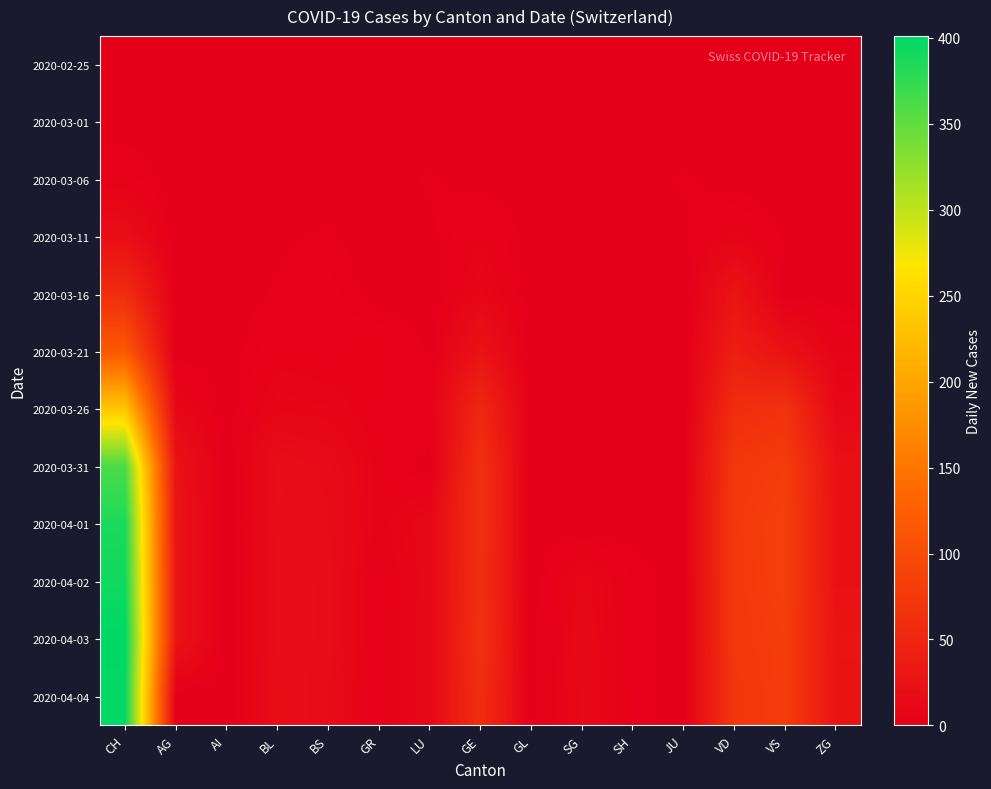

Between LU and GR, which is larger?

LU